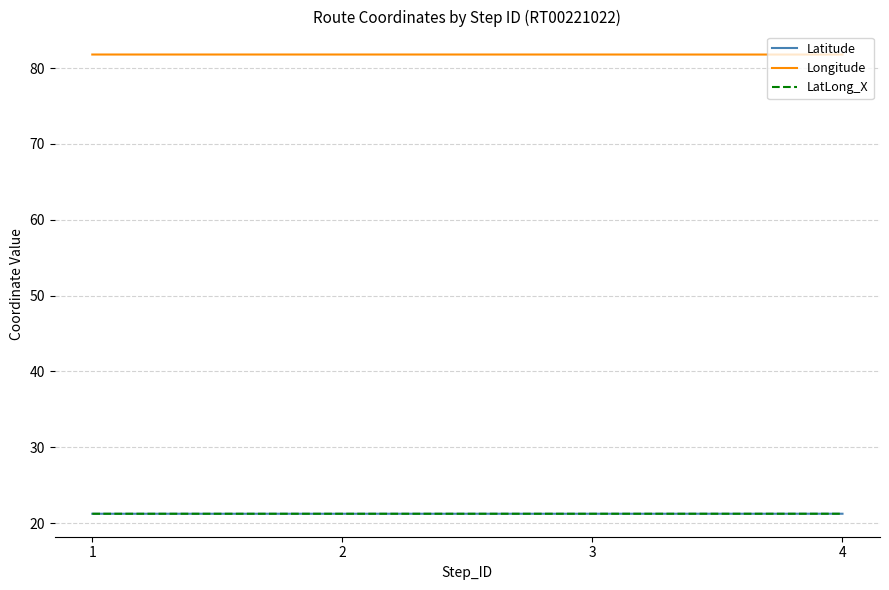

True or false: LatLong_X has a value of 5.6 at 4.

False